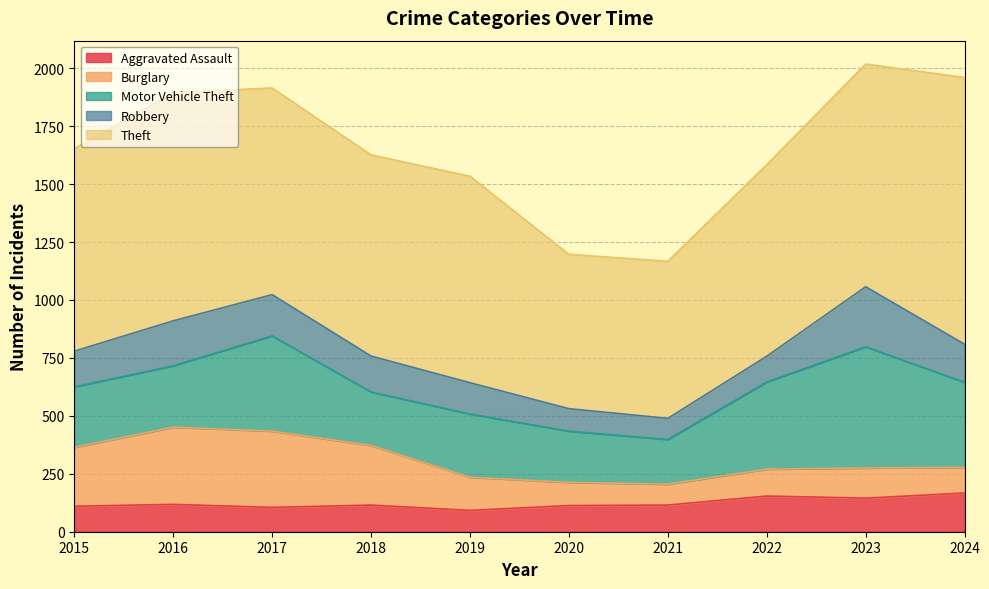

Reading left to right, transcribe all the data shown in this chart.

Aggravated Assault: 2015=110	2016=118	2017=105	2018=115	2019=92	2020=113	2021=115	2022=154	2023=145	2024=167
Burglary: 2015=254	2016=333	2017=329	2018=257	2019=143	2020=100	2021=90	2022=116	2023=130	2024=111
Motor Vehicle Theft: 2015=261	2016=265	2017=411	2018=231	2019=273	2020=221	2021=193	2022=376	2023=523	2024=367
Robbery: 2015=154	2016=194	2017=178	2018=155	2019=135	2020=97	2021=91	2022=111	2023=259	2024=164
Theft: 2015=874	2016=984	2017=892	2018=868	2019=891	2020=666	2021=678	2022=827	2023=961	2024=1151